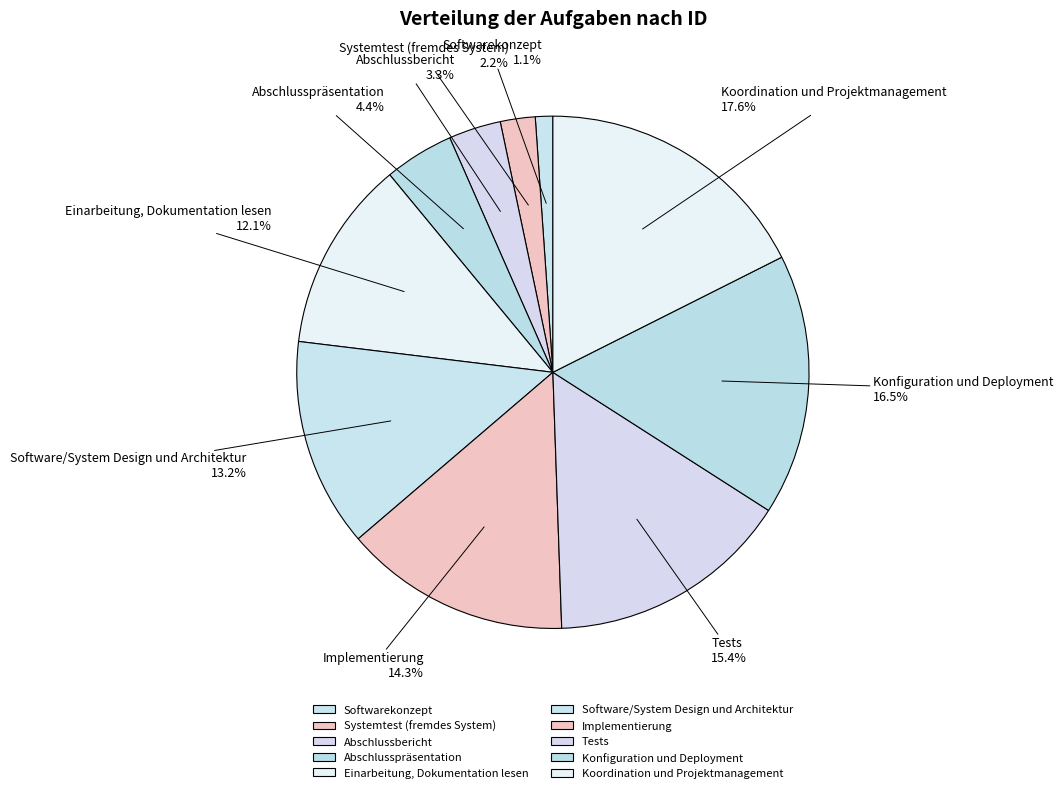

Rank the categories by value from lowest to highest.

Softwarekonzept, Systemtest (fremdes System), Abschlussbericht, Abschlusspräsentation, Einarbeitung, Dokumentation lesen, Software/System Design und Architektur, Implementierung, Tests, Konfiguration und Deployment, Koordination und Projektmanagement